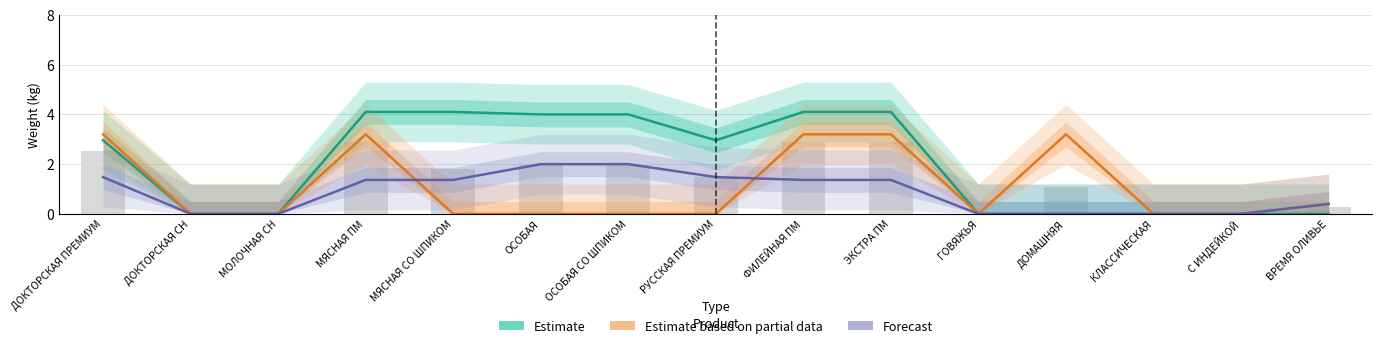

What is the label of the 2nd bar from the right?

С ИНДЕЙКОЙ